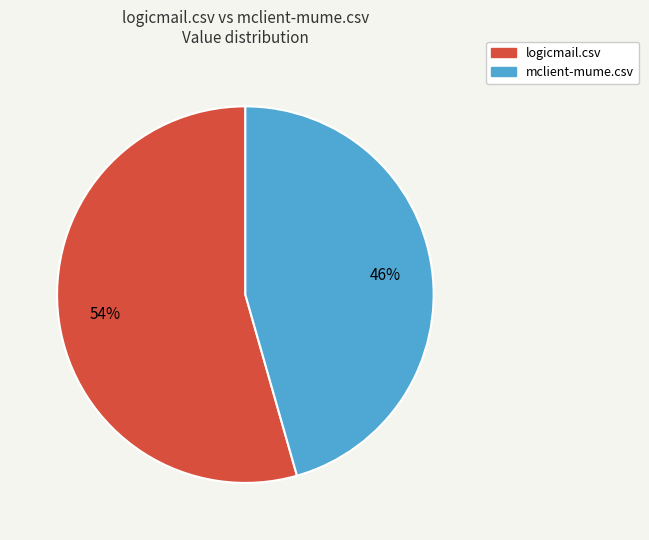

Is logicmail.csv the majority of the pie?

Yes